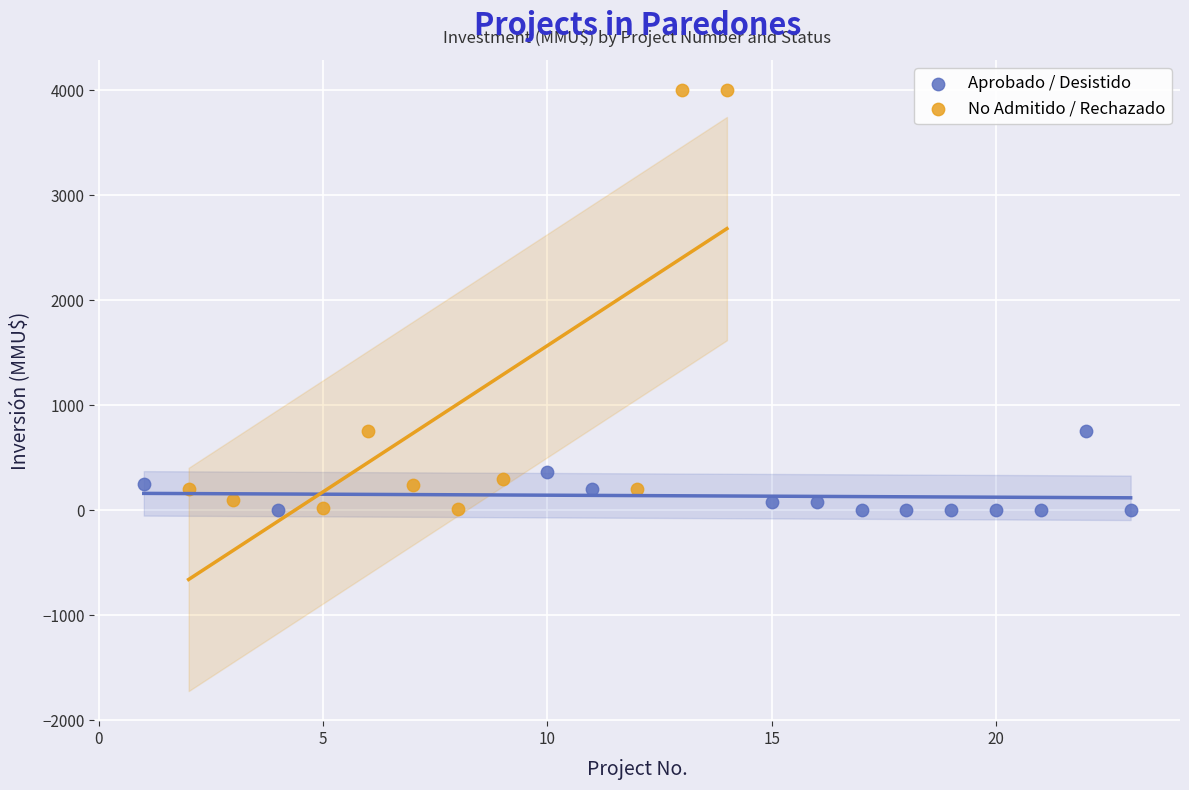

Which series contains the highest Y value?

No Admitido / Rechazado